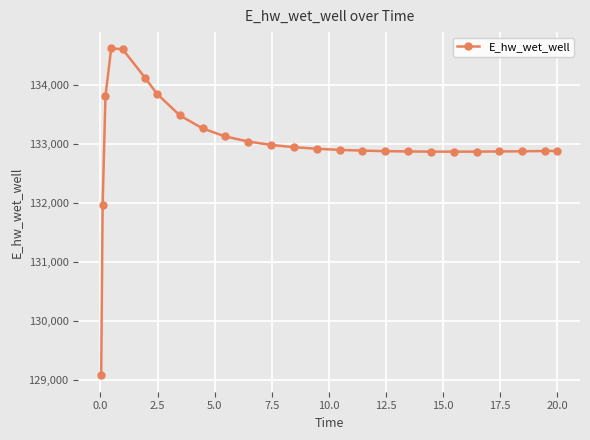

How many distinct data groups are displayed?

1